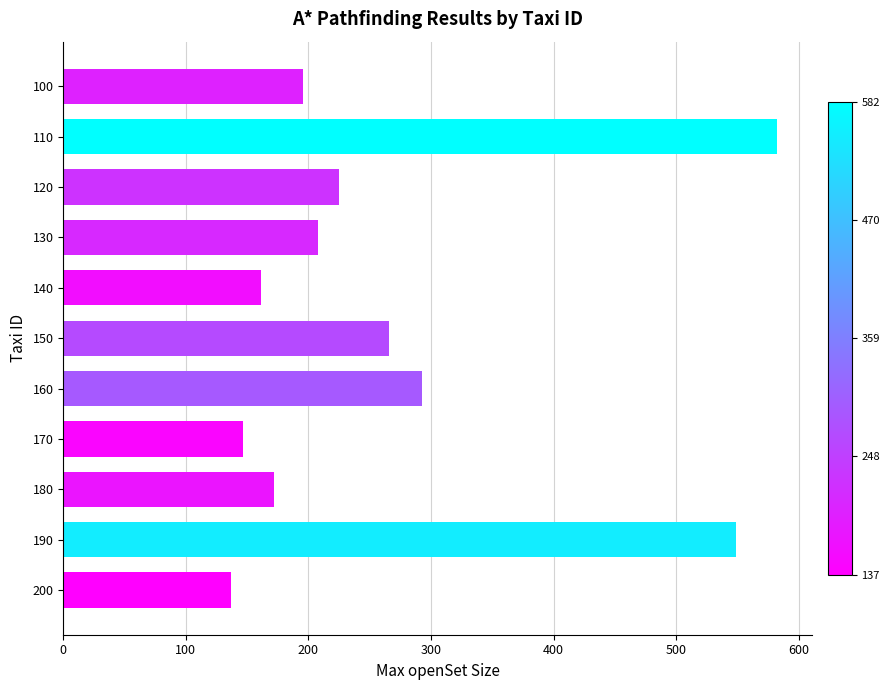

At which label is the value closest to 359?

160